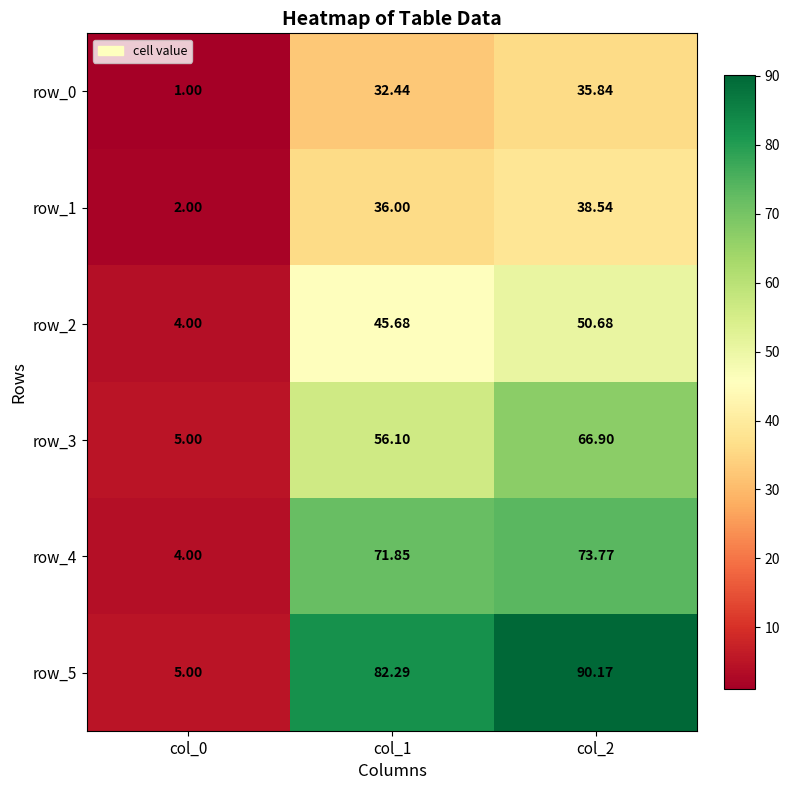

What is the sum of the row_1 values at col_2 and col_1?

74.5